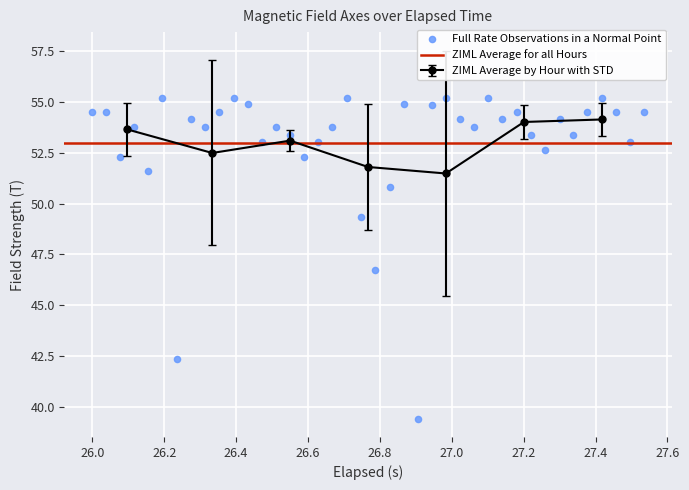

What is the highest value of the ZIML Average by Hour with STD series?

54.1